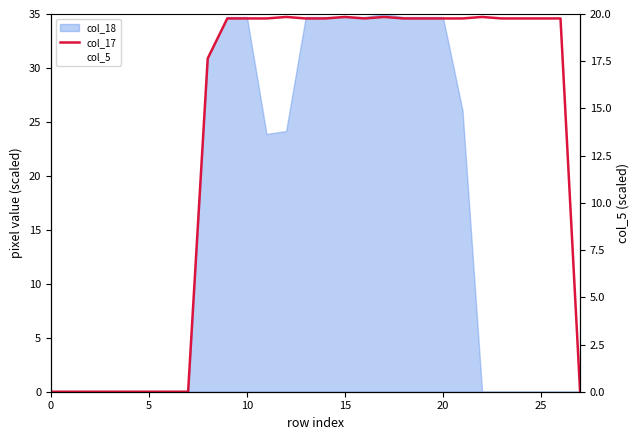

How many lines are shown in the chart?

2